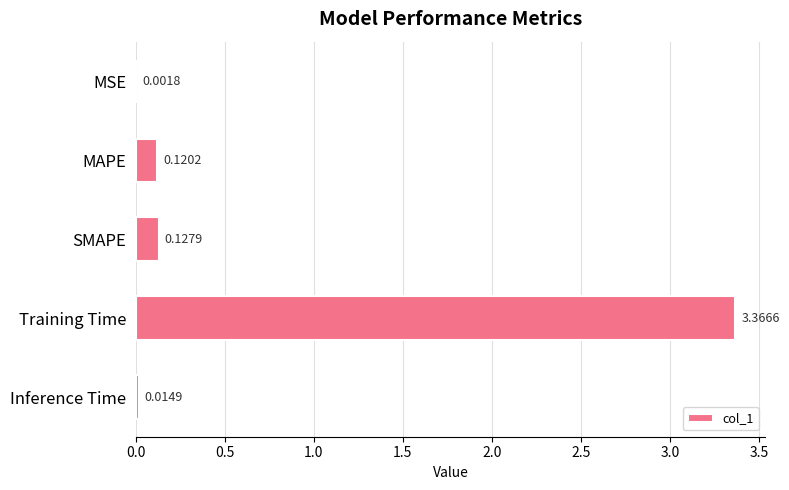

What is the change in value from SMAPE to Training Time?

+3.2